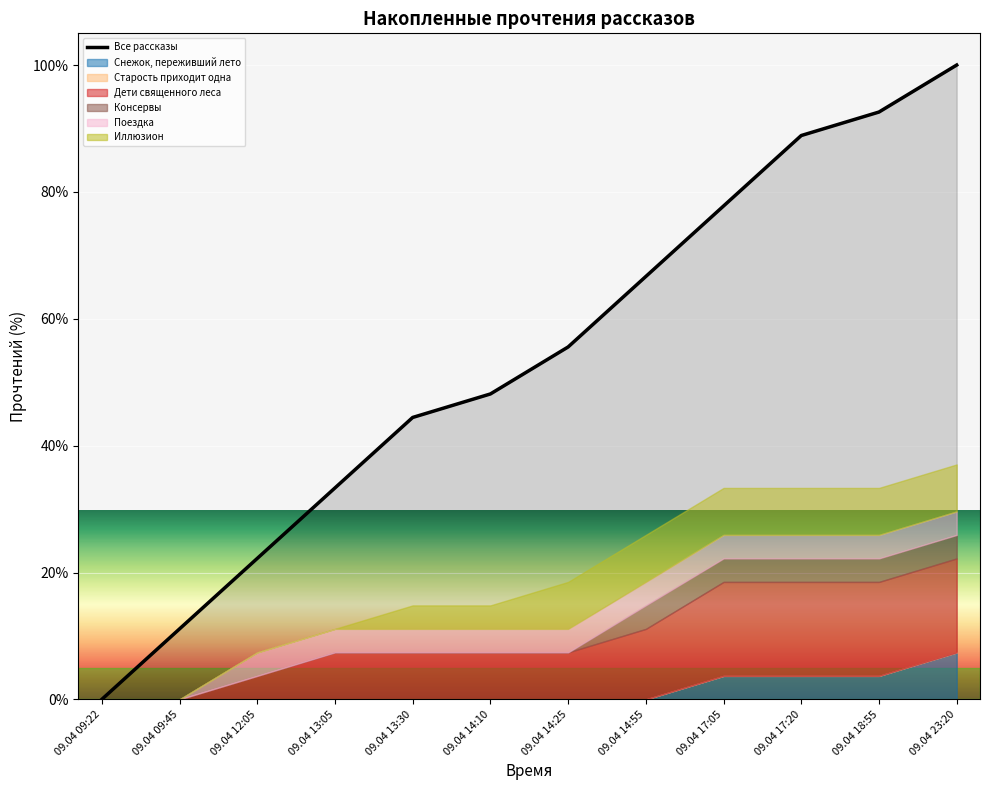

Reading right to left, what are all the values shown in this chart?

09.04 23:20=100.0	09.04 18:55=92.6	09.04 17:20=88.9	09.04 17:05=77.8	09.04 14:55=66.7	09.04 14:25=55.6	09.04 14:10=48.1	09.04 13:30=44.4	09.04 13:05=33.3	09.04 12:05=22.2	09.04 09:45=11.1	09.04 09:22=0.0